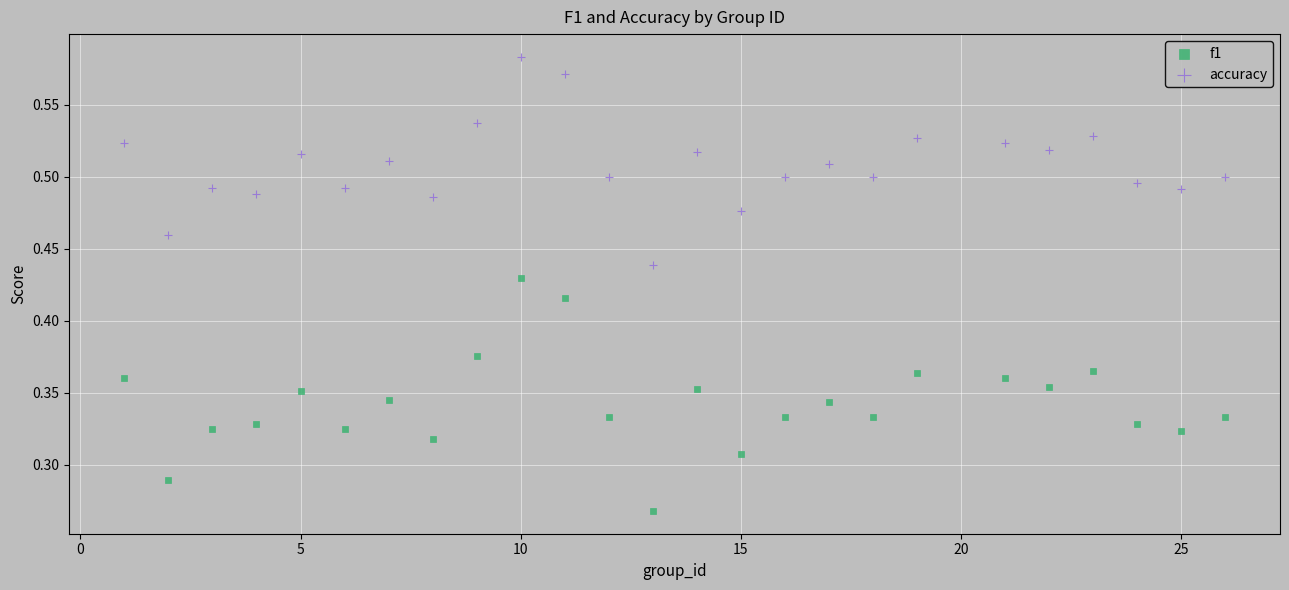

Which series has the largest Y range (max minus min)?

f1